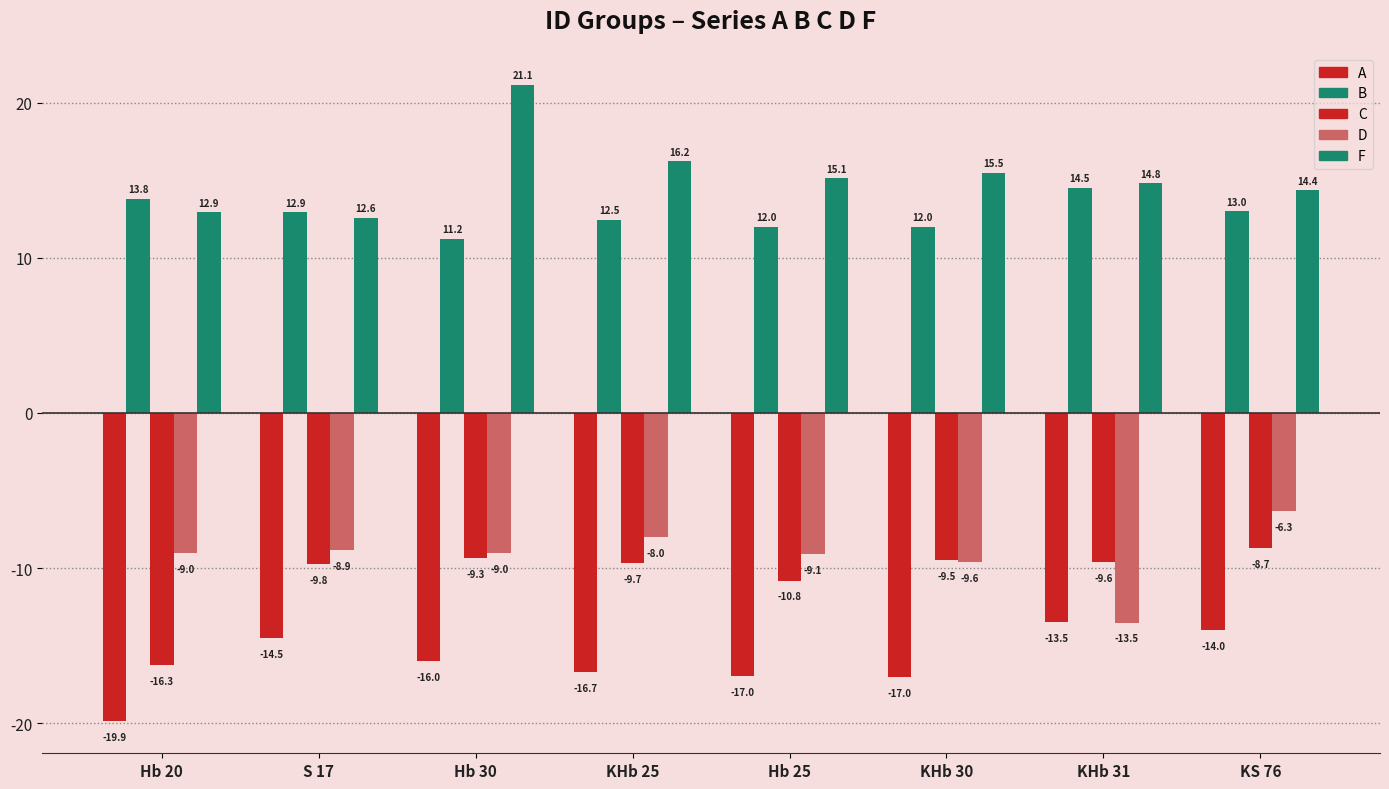

Rank the series at Hb 30 from lowest to highest value.

A, C, D, B, F